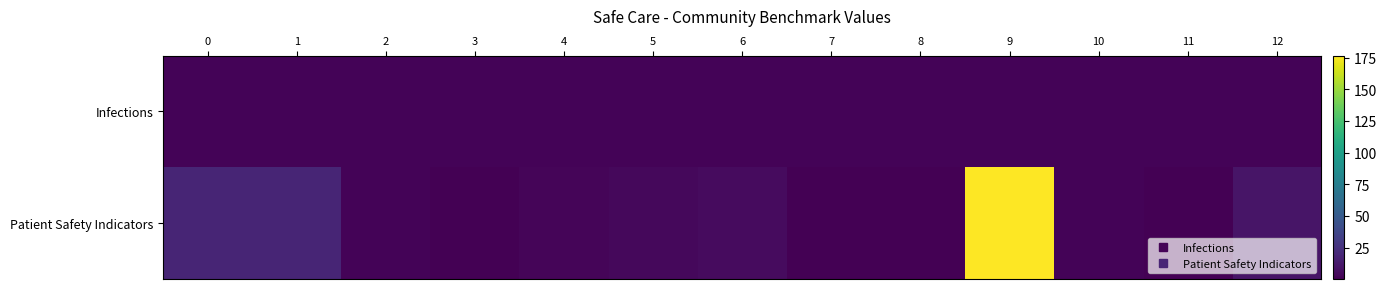

Reading left to right, extract all data points from this chart.

Infections: 0=1.8	1=2.0	2=1.9	3=1.9	4=1.9	5=1.9	6=1.9	7=1.9	8=1.9	9=1.9	10=1.9	11=1.9	12=1.9
Patient Safety Indicators: 0=18.6	1=18.6	2=1.9	3=0.9	4=2.4	5=3.9	6=5.6	7=0.3	8=0.2	9=176.6	10=1.7	11=0.7	12=10.3